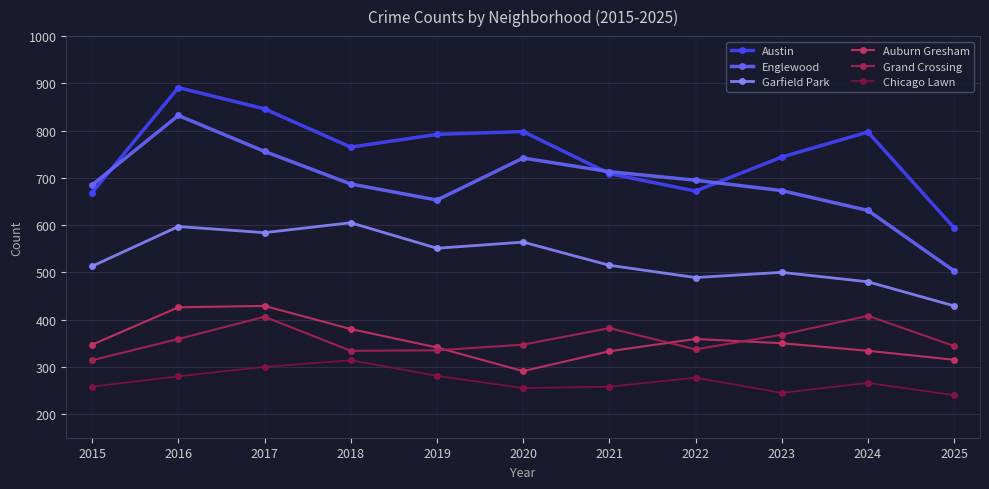

How many data points in Englewood are less than 687?

5